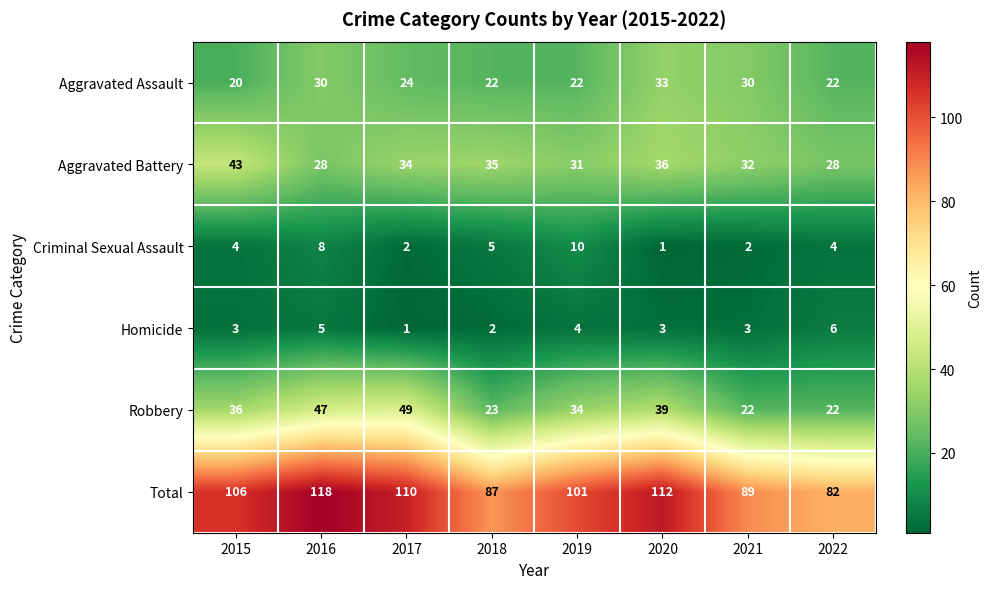

What is the average value of the Robbery series?

34